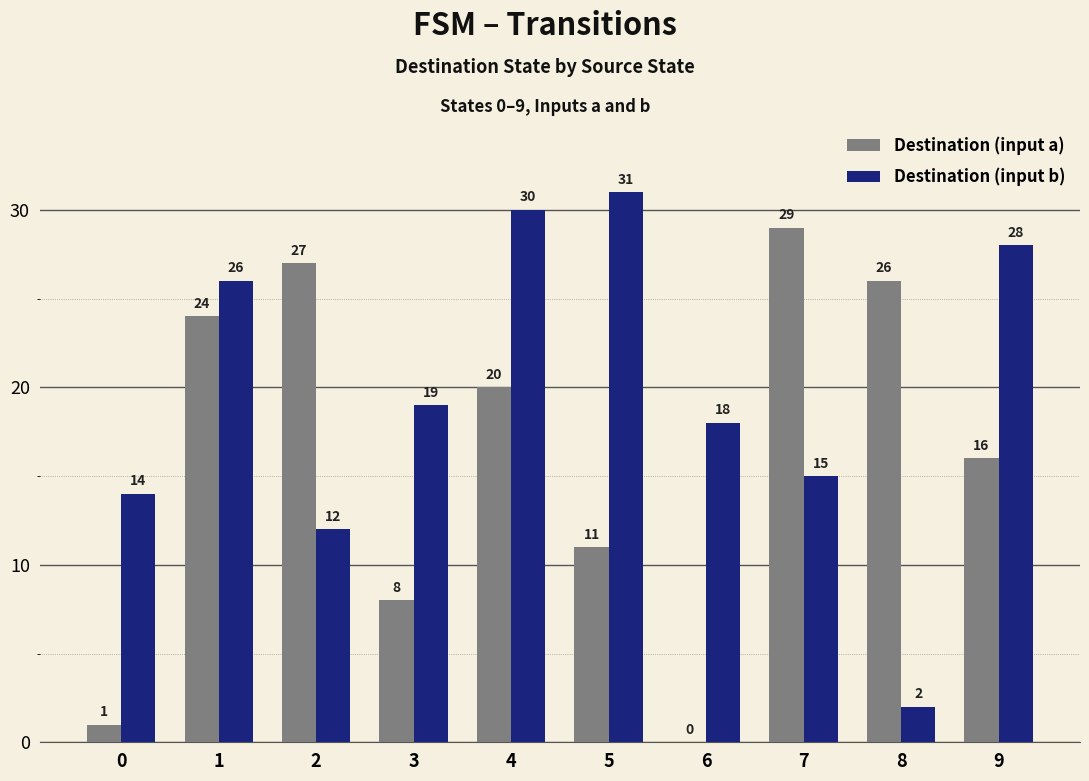

What are all the series names shown in the legend?

Destination (input a), Destination (input b)